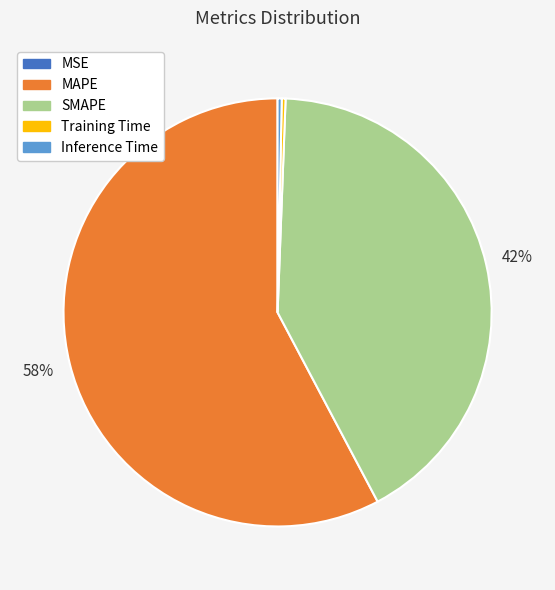

The Inference Time slice represents 0% of the pie. True or false?

True